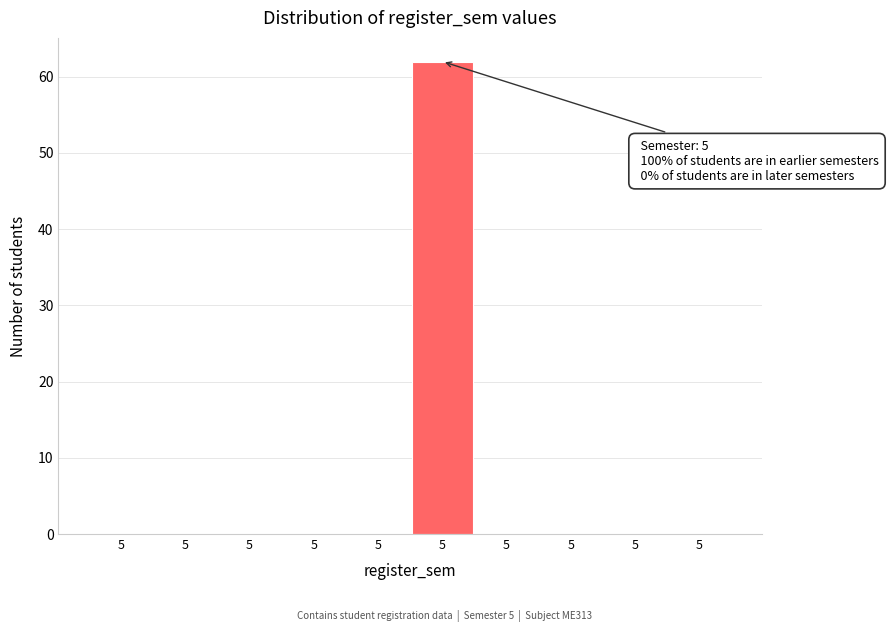

How many series are shown in this chart?

1